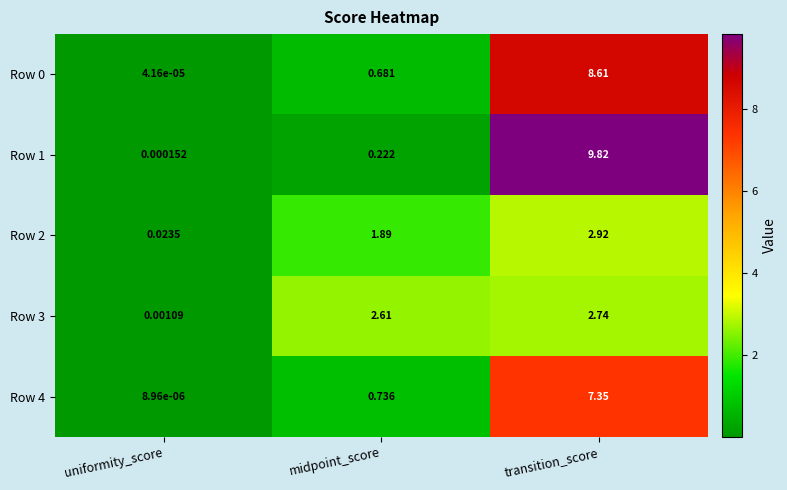

At which category is the sum across all series the highest?

transition_score